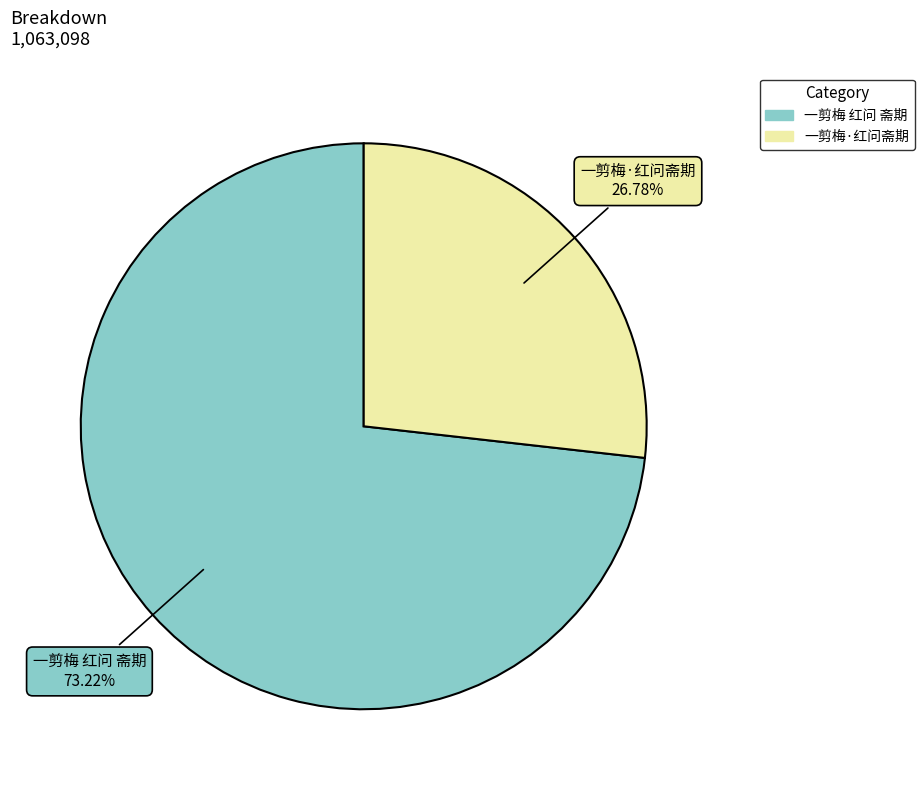

What is the smallest slice in the pie chart?

一剪梅·红问斋期